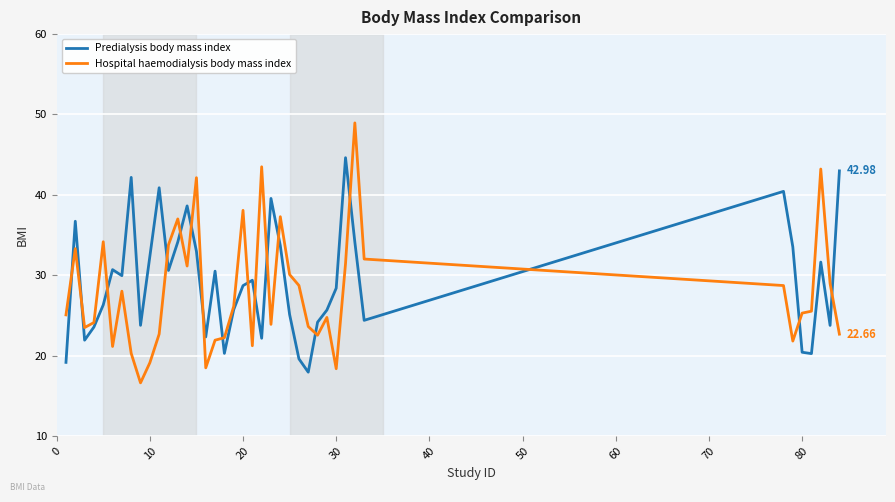

What is the sum of all Hospital haemodialysis body mass index values?

1121.2